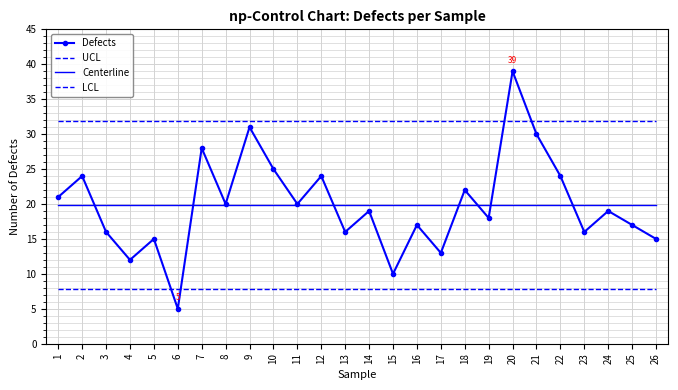

True or false: LCL and UCL cross at least once.

False